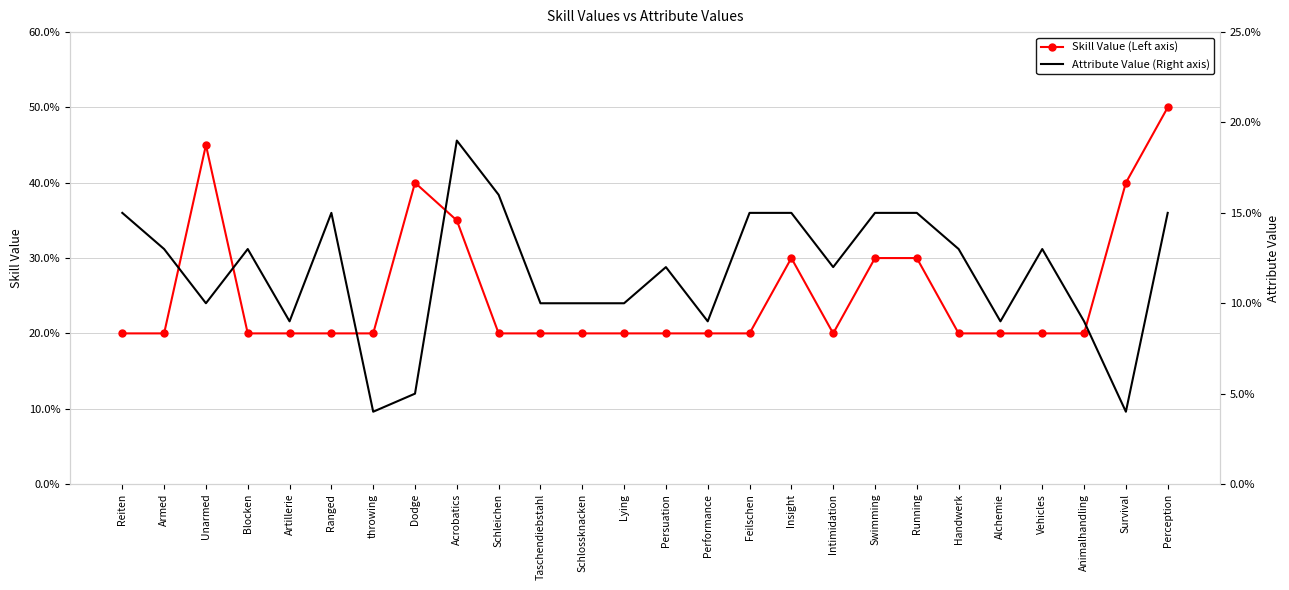

What are all the series names shown in the legend?

Skill Value (Left axis), Attribute Value (Right axis)